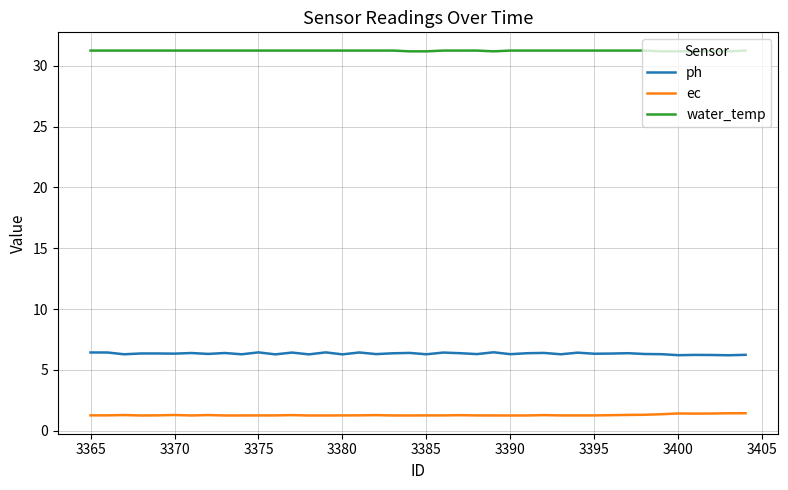

What is the highest value of the ph series?

6.4